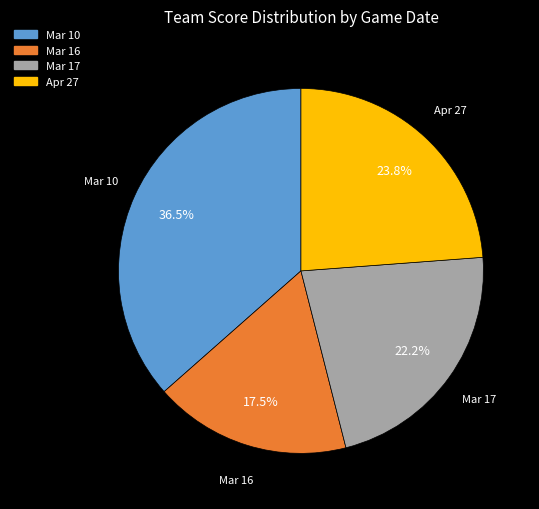

Is there any slice that represents more than half of the pie?

No